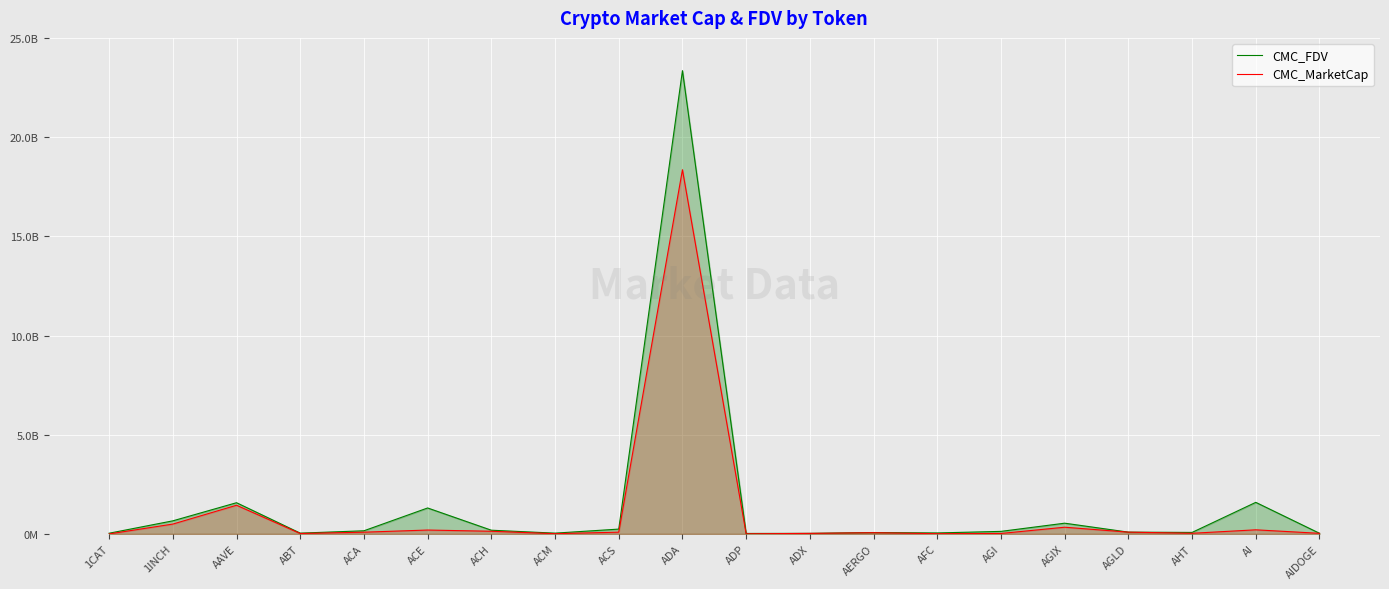

Which series has the largest total across all categories?

CMC_FDV